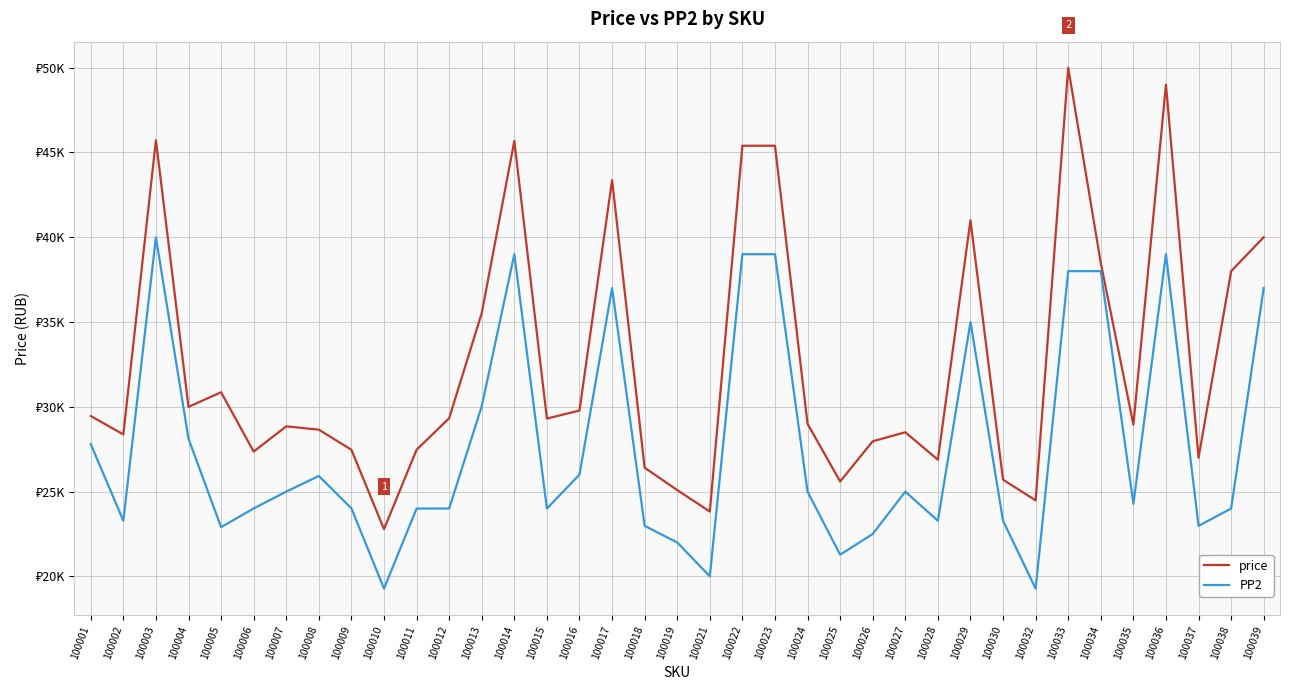

List the series in order of their peak value, highest first.

price, PP2